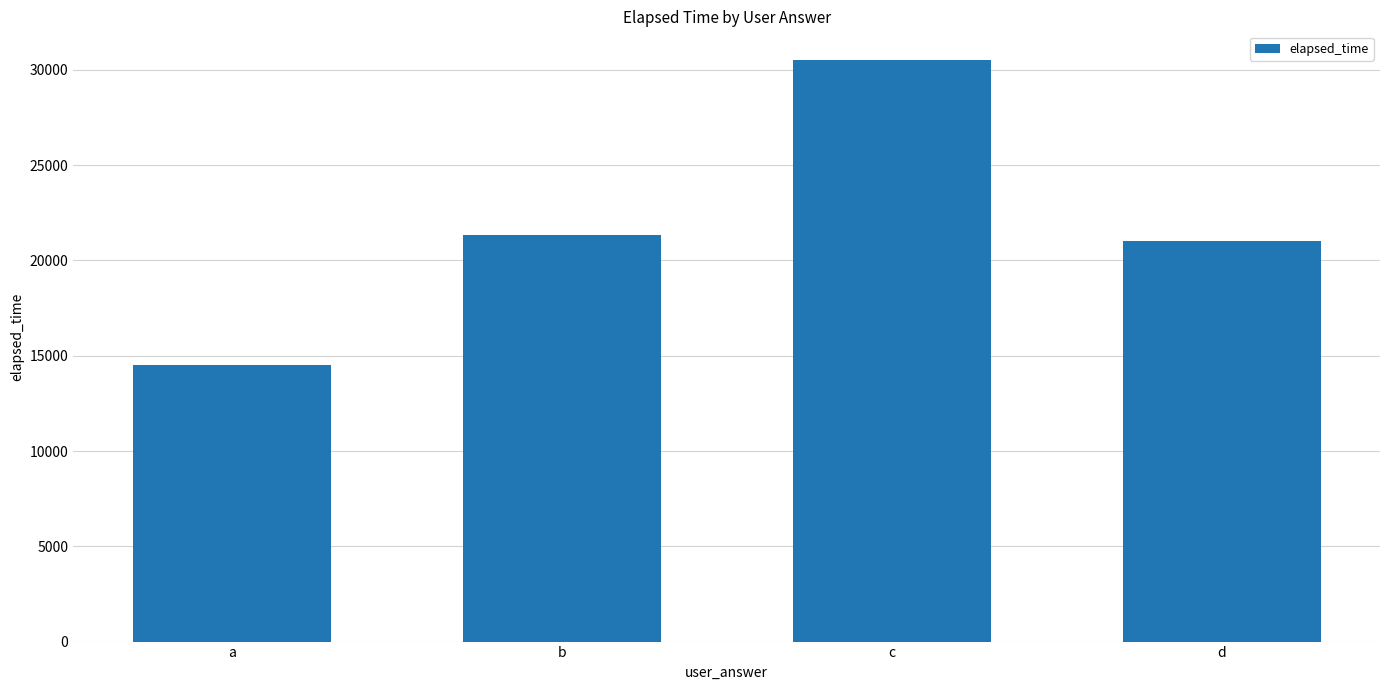

The chart shows a value of 11656 at d. True or false?

False